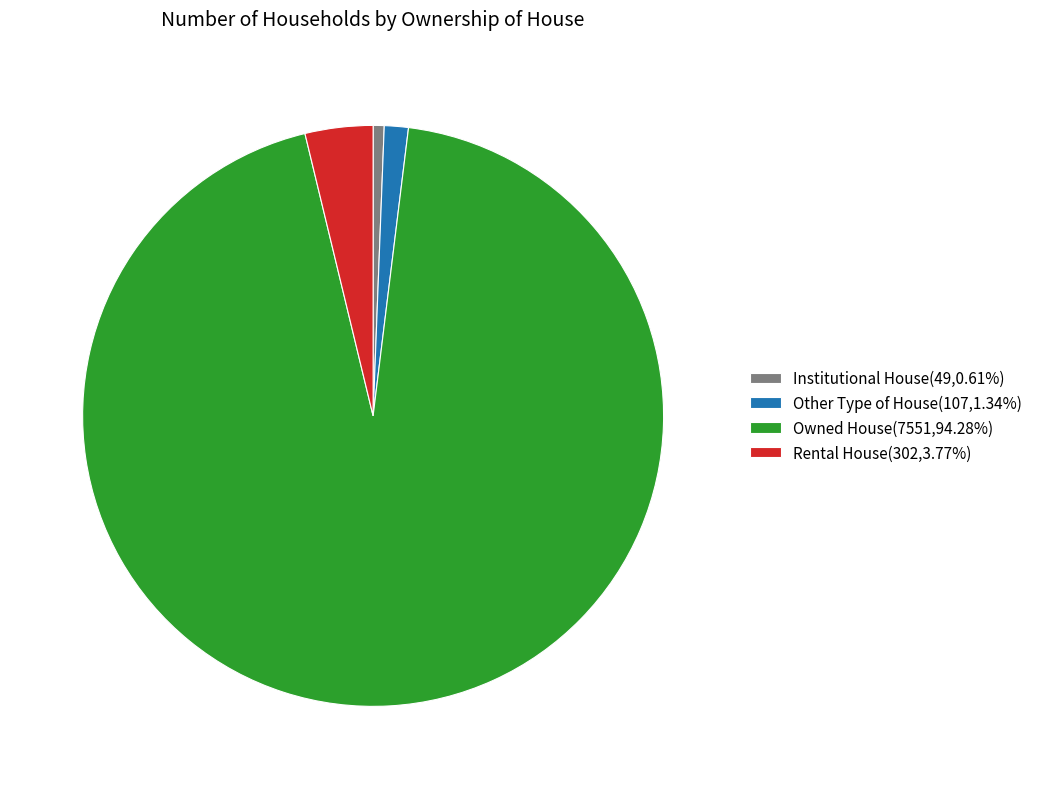

Which category accounts for the majority?

Owned House